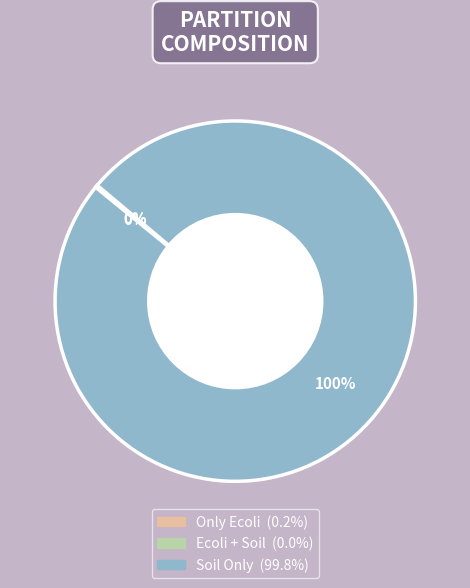

Which slice is the largest?

Soil Only